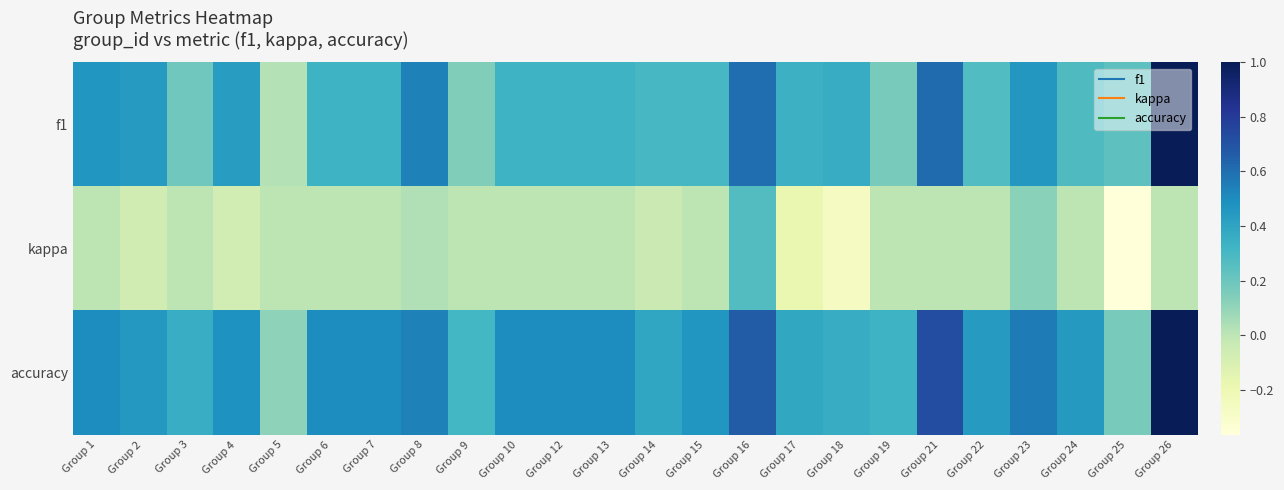

Rank the series by their average value, from lowest to highest.

kappa, f1, accuracy